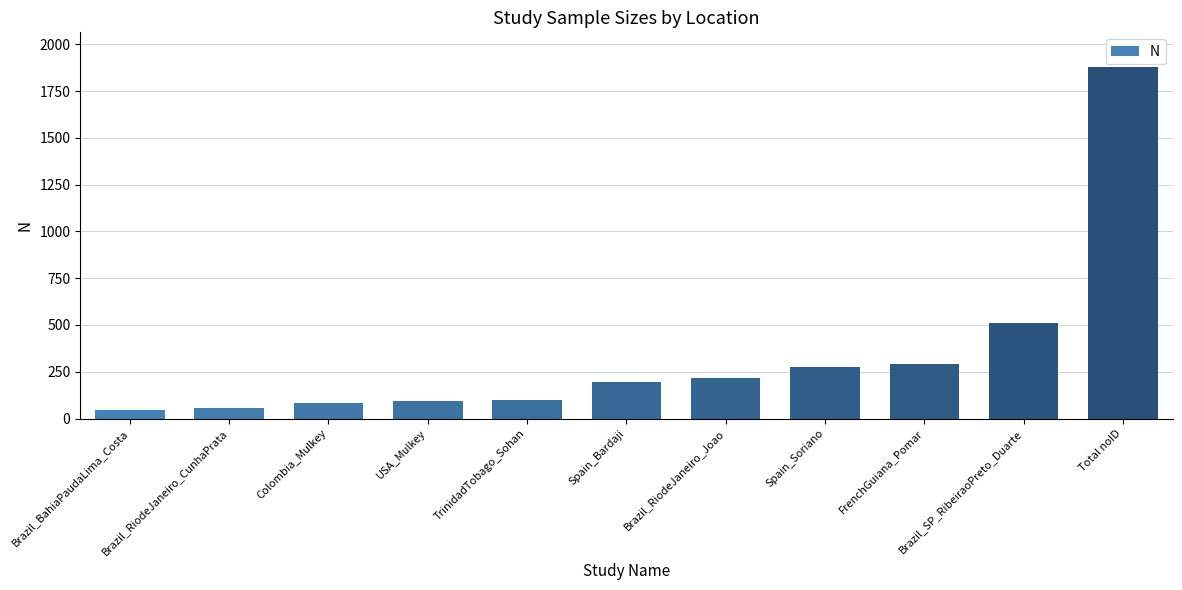

What is the change in value from Spain_Soriano to Total noID?

+1598